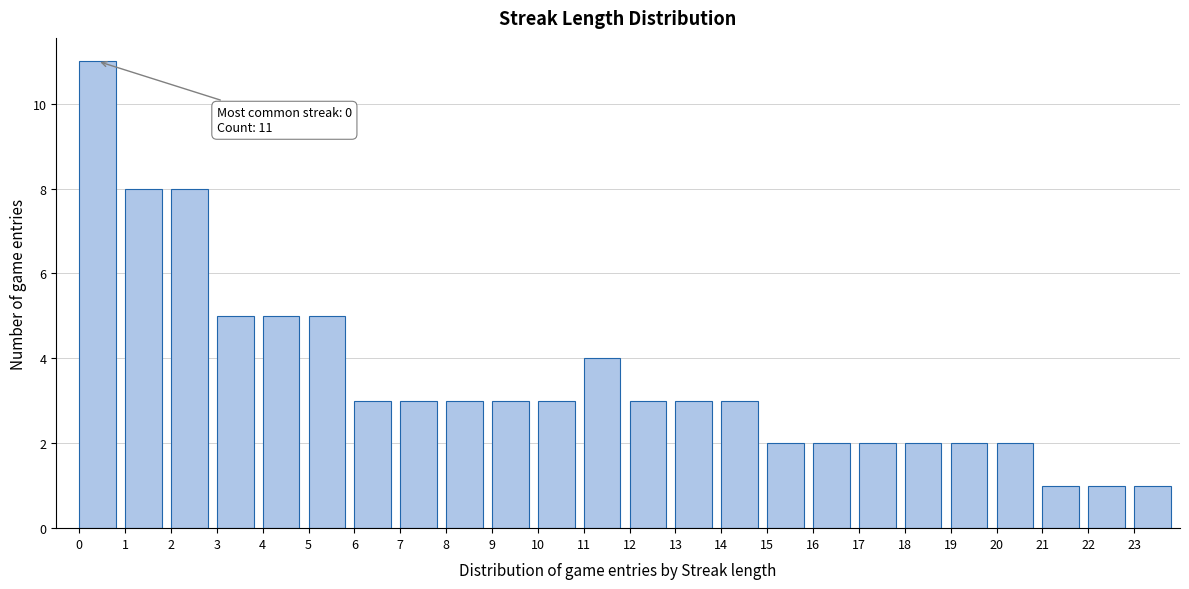

Over which range of the x-axis is the bar tallest?

0 to 1